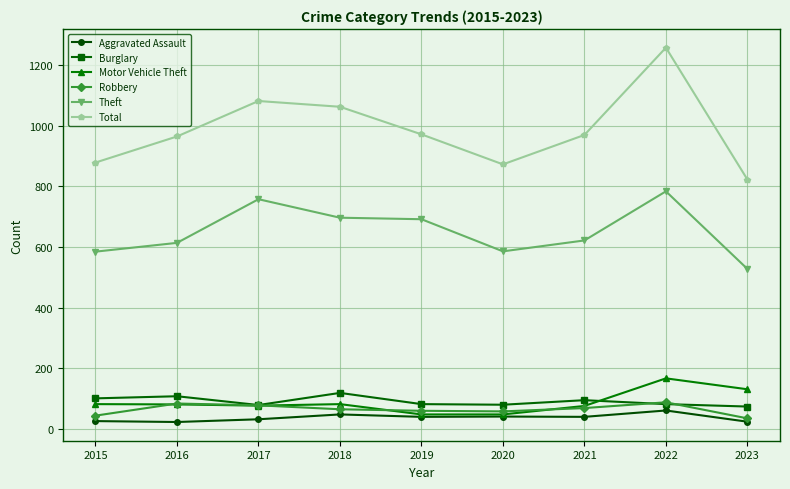

How many data points does each series have?

9